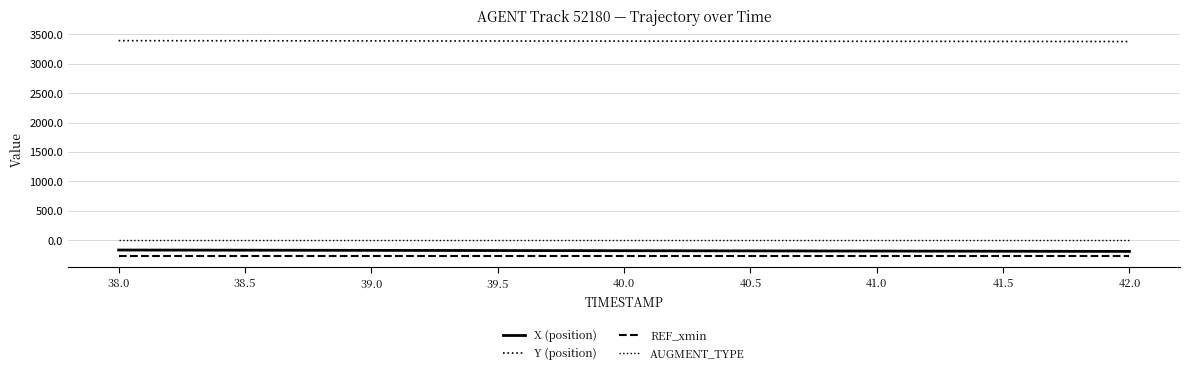

Reading right to left, what are all the values shown in this chart?

X (position): 42.0=-189.8	41.5=-186.9	41.0=-183.9	40.5=-181.0	40.0=-178.0	39.5=-175.0	39.0=-172.1	38.5=-169.1	38.0=-166.1
Y (position): 42.0=3377.9	41.5=3379.8	41.0=3381.7	40.5=3383.6	40.0=3385.5	39.5=3387.4	39.0=3389.3	38.5=3391.2	38.0=3393.1
REF_xmin: 42.0=-275.9	41.5=-275.9	41.0=-275.9	40.5=-275.9	40.0=-275.9	39.5=-275.9	39.0=-275.9	38.5=-275.9	38.0=-275.9
AUGMENT_TYPE: 42.0=0.0	41.5=0.0	41.0=0.0	40.5=0.0	40.0=0.0	39.5=0.0	39.0=0.0	38.5=0.0	38.0=0.0